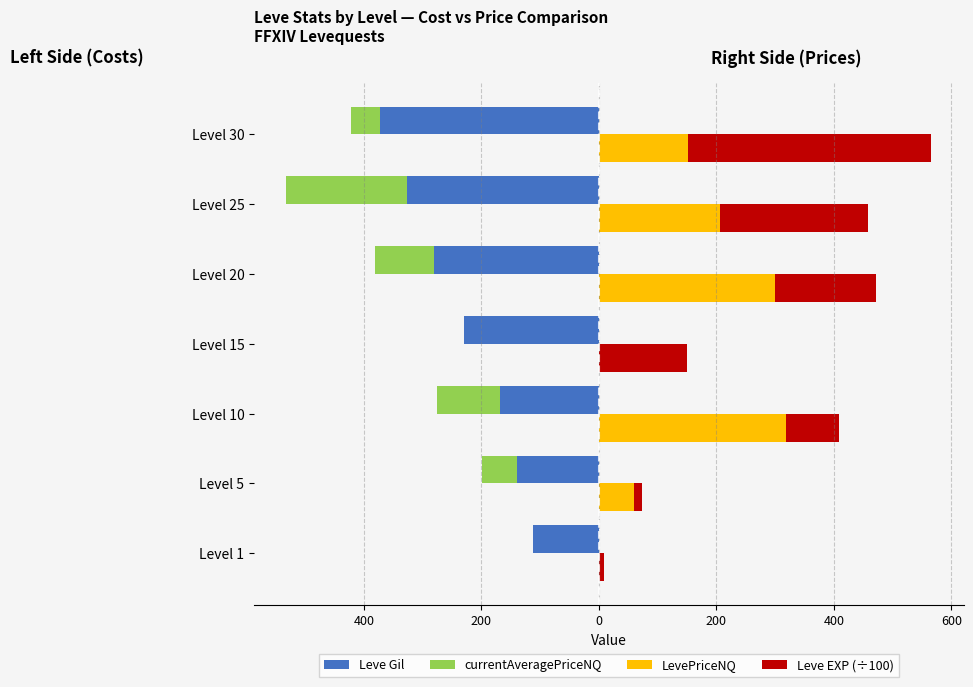

Count the number of categories in the chart.

7